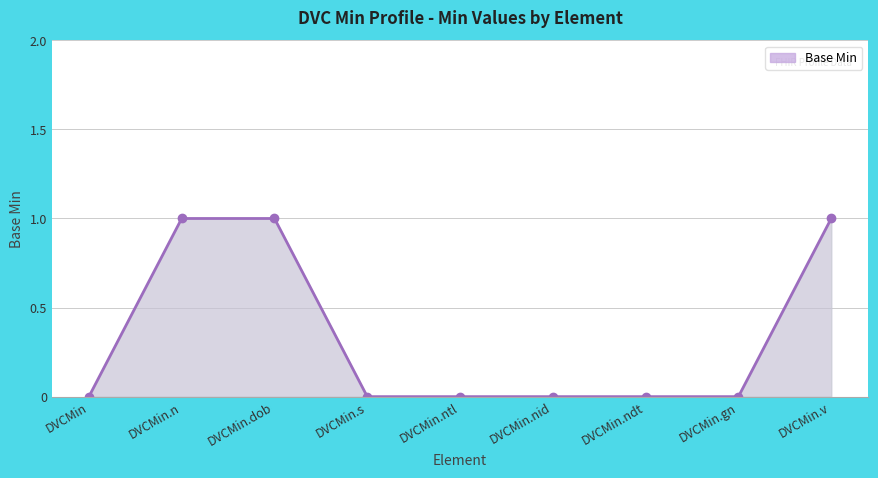

What is the sum of all values?

3